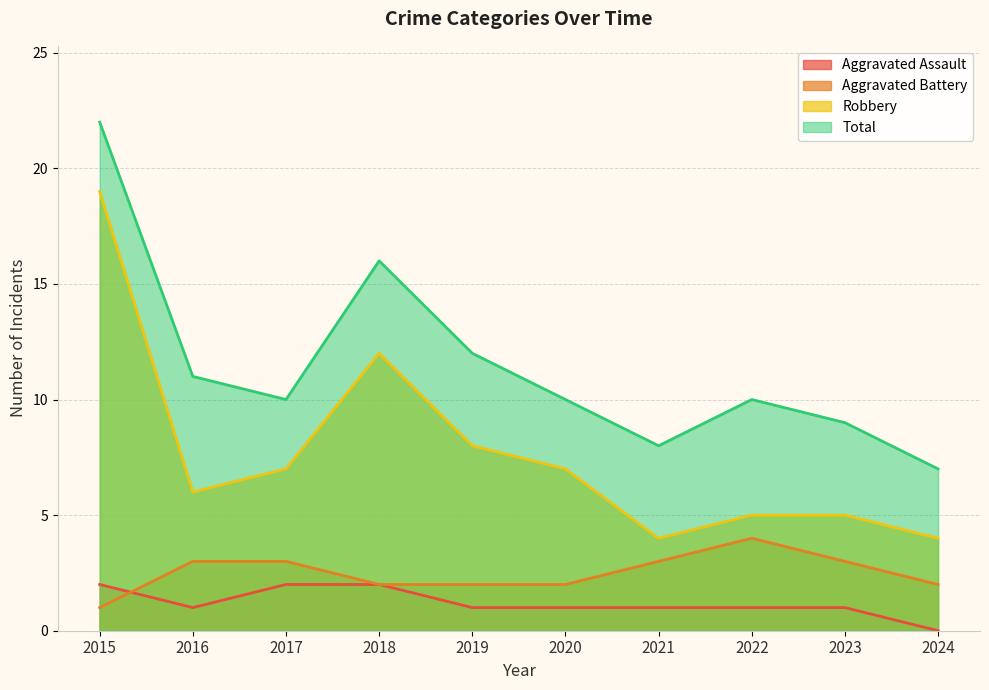

True or false: Total and Aggravated Battery cross at least once.

False